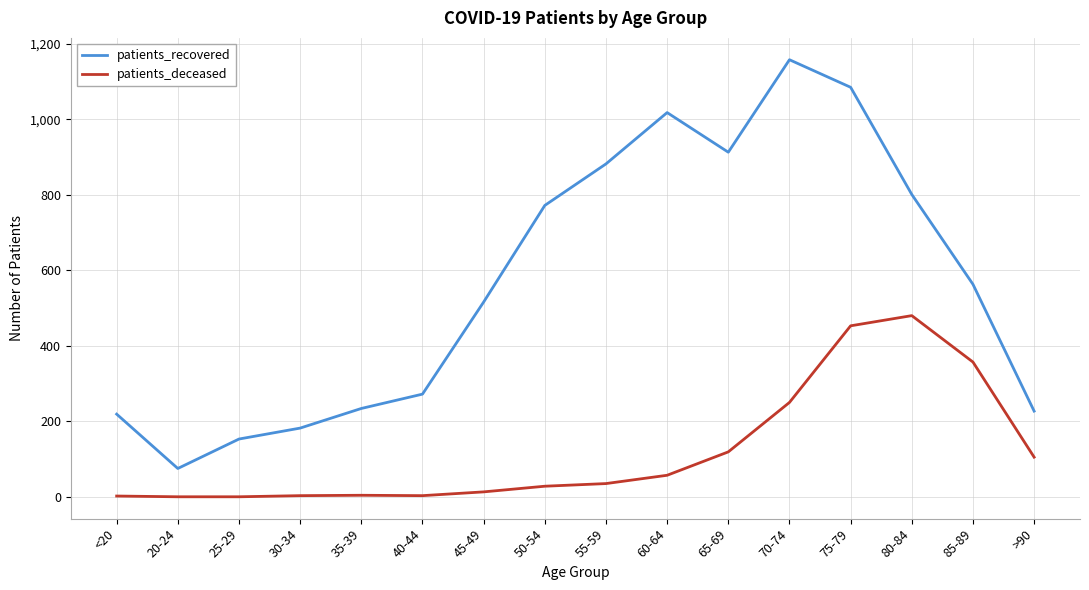

What is the maximum value shown in the chart?

1158